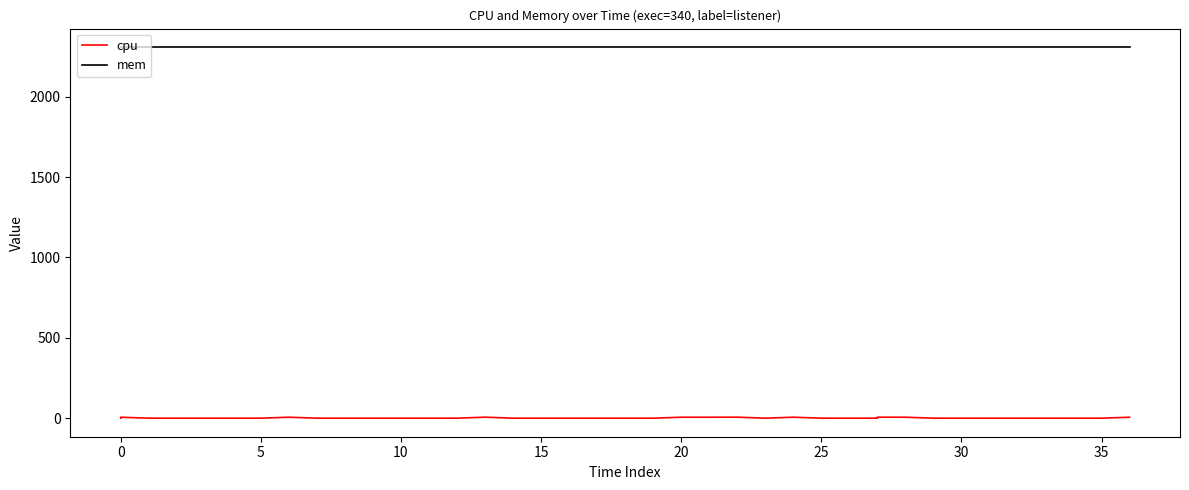

Is the value of mem at 34 greater than the value of cpu at 19?

Yes